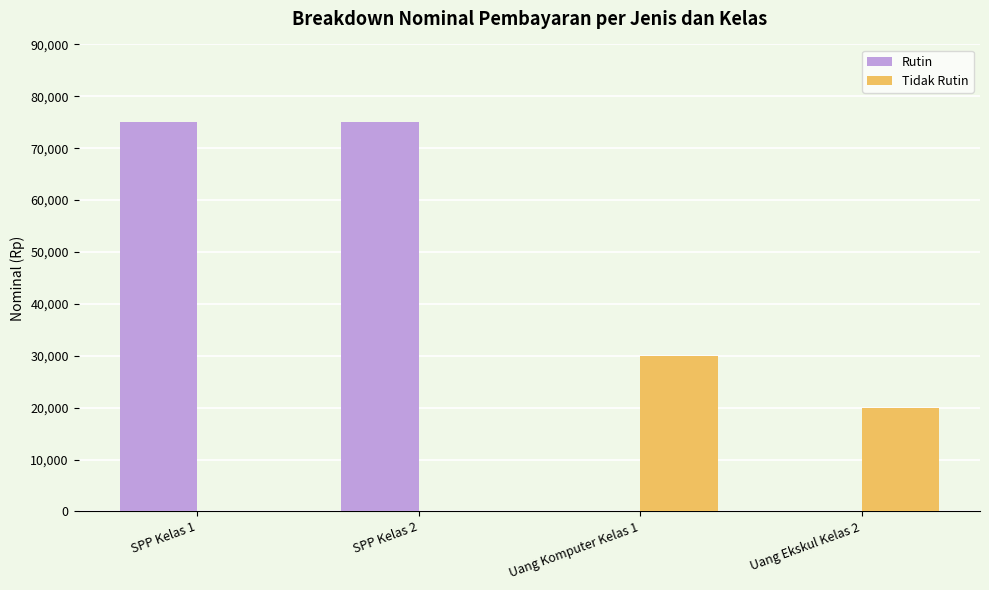

What is the sum of all Rutin values?

150000